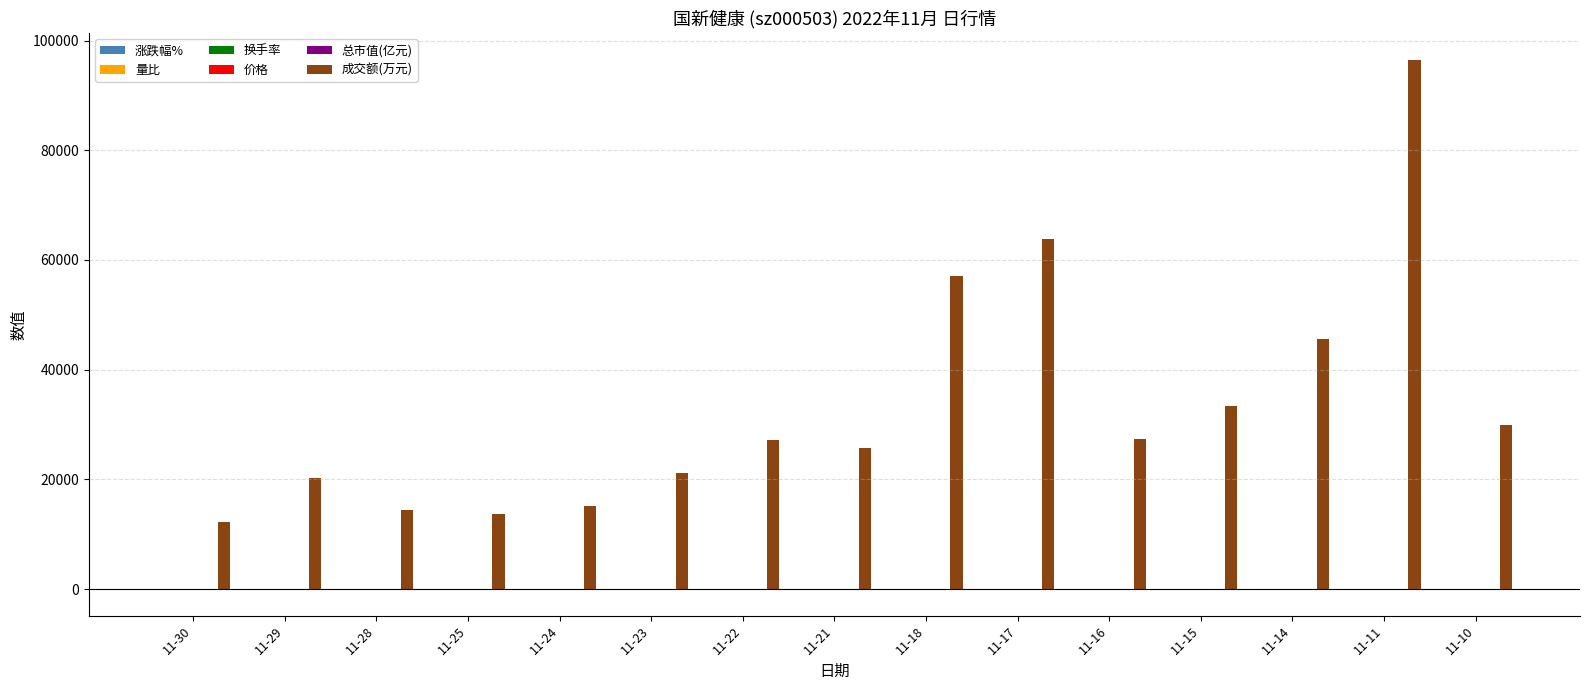

Between 11-21 and 11-14, which series saw the biggest shift?

成交额(万元)